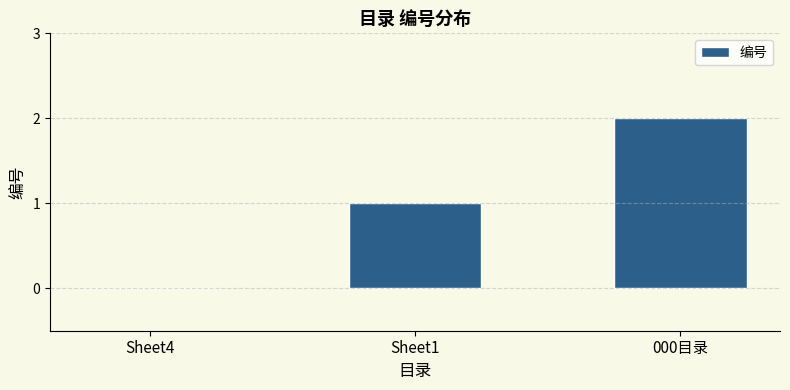

Reading right to left, list all the values displayed in this chart.

2	1	0